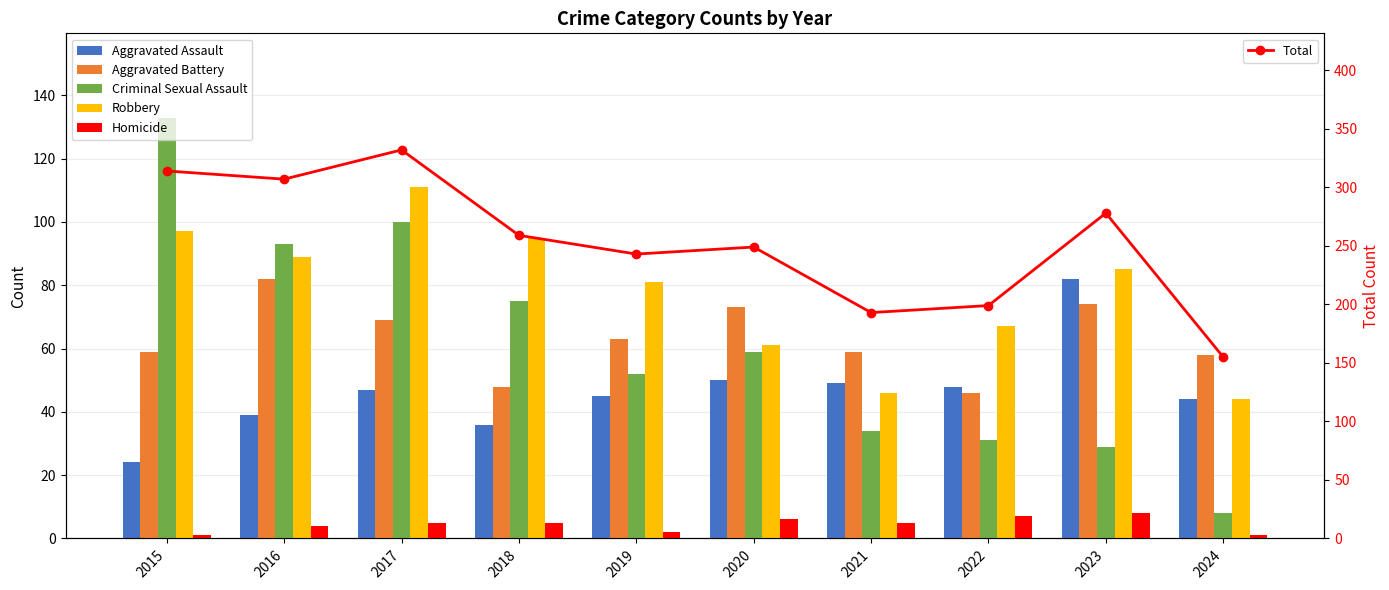

What is the sum of the Total values at 2020 and 2019?

492